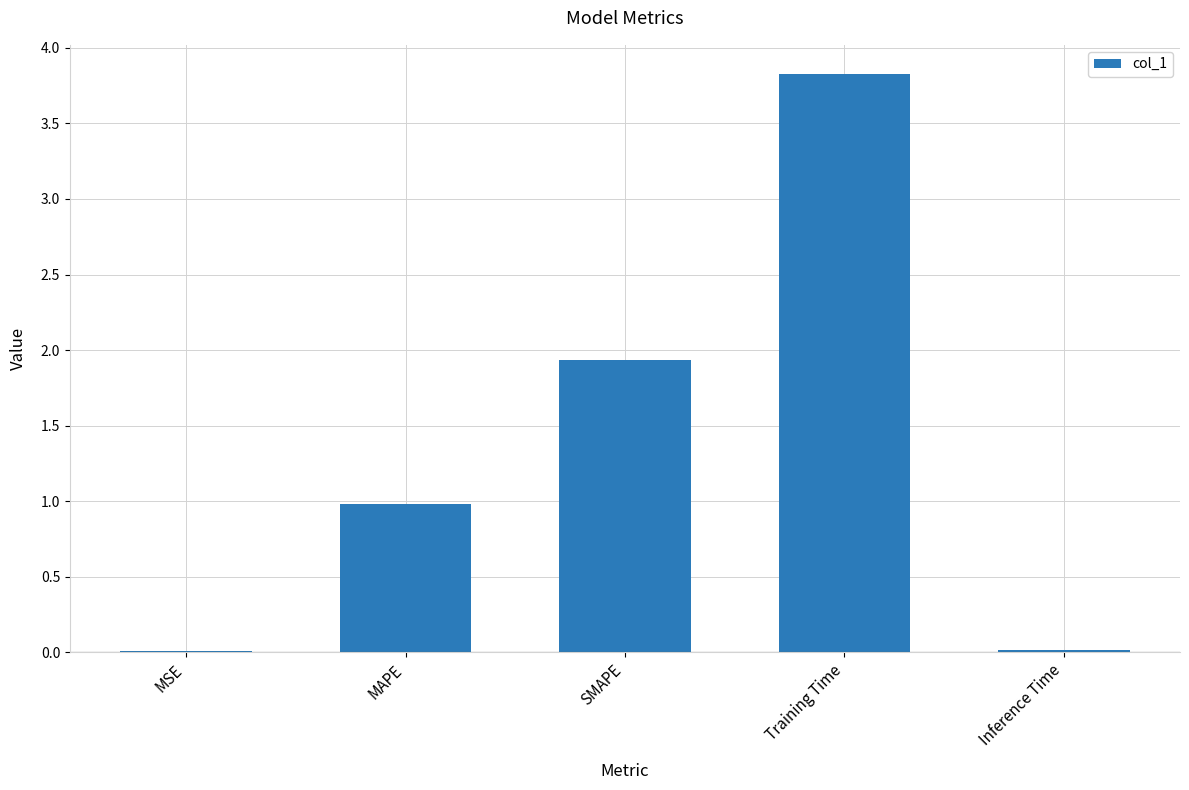

True or false: the data shows 0.0 at Inference Time.

True